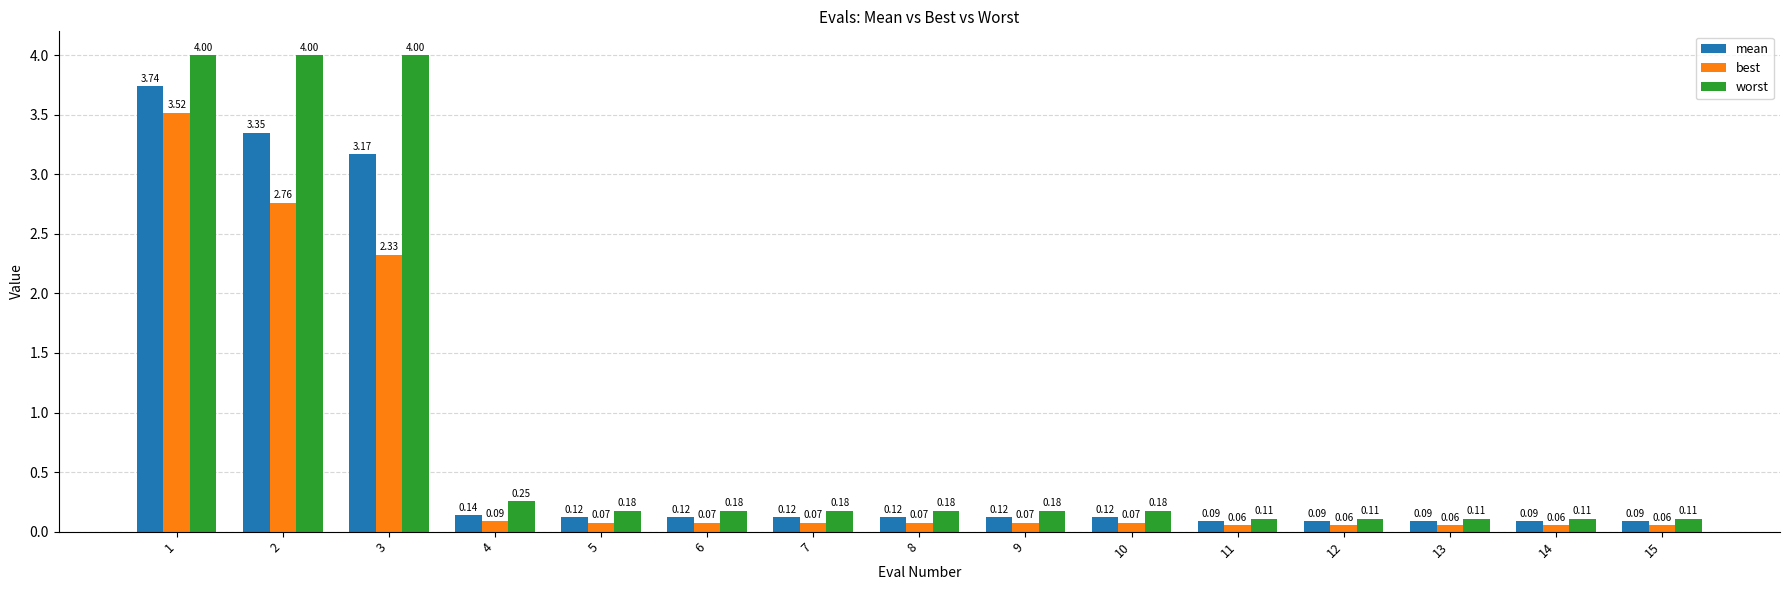

How many series are shown in this chart?

3